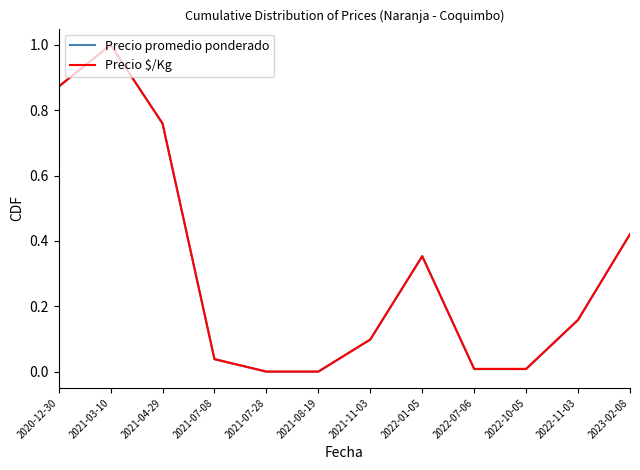

Which series changed the most between 2020-12-30 and 2022-10-05?

Precio promedio ponderado